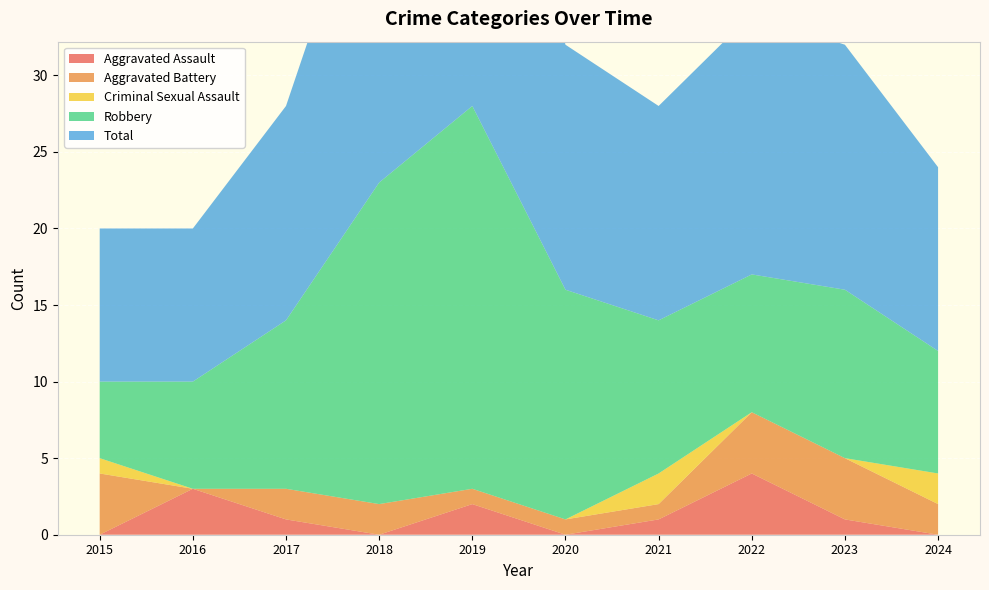

Reading left to right, extract all data points from this chart.

Aggravated Assault: 2015=0	2016=3	2017=1	2018=0	2019=2	2020=0	2021=1	2022=4	2023=1	2024=0
Aggravated Battery: 2015=4	2016=0	2017=2	2018=2	2019=1	2020=1	2021=1	2022=4	2023=4	2024=2
Criminal Sexual Assault: 2015=1	2016=0	2017=0	2018=0	2019=0	2020=0	2021=2	2022=0	2023=0	2024=2
Robbery: 2015=5	2016=7	2017=11	2018=21	2019=25	2020=15	2021=10	2022=9	2023=11	2024=8
Total: 2015=10	2016=10	2017=14	2018=23	2019=28	2020=16	2021=14	2022=17	2023=16	2024=12